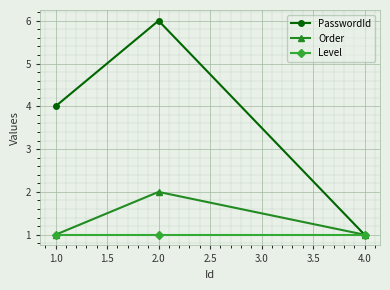

Count the PasswordId values in the range 1 to 6.

3